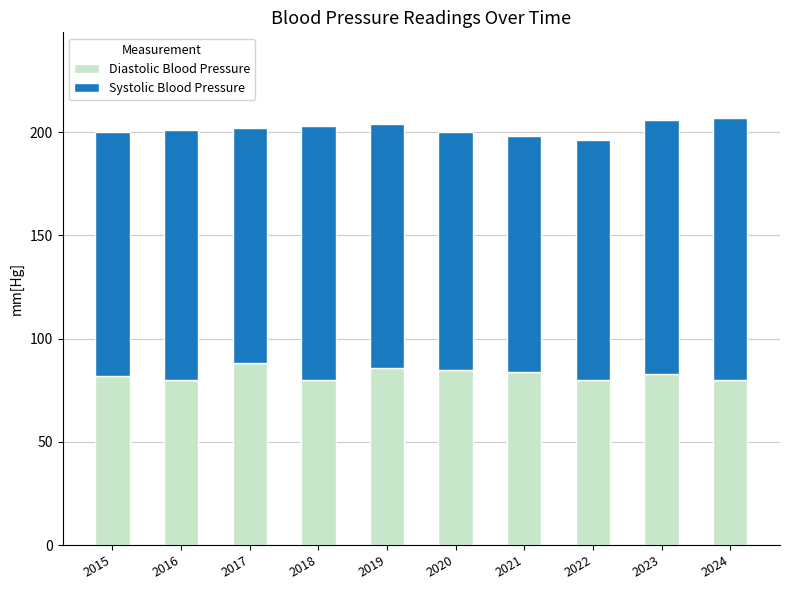

What is the sum of the Diastolic Blood Pressure values at 2017 and 2024?

168